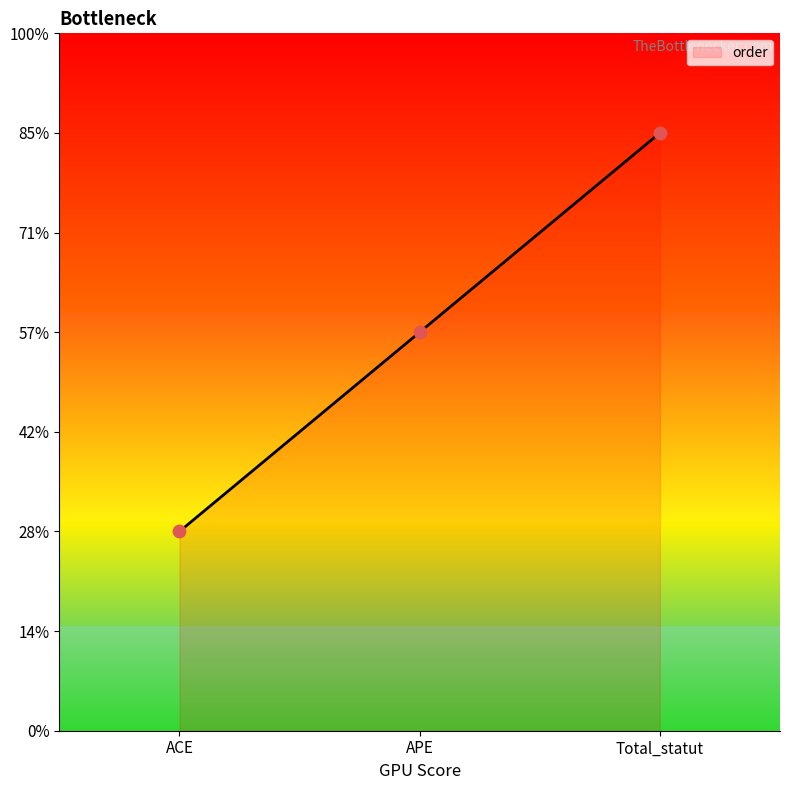

Approximately how many times larger is the value at Total_statut compared to APE?

1.5